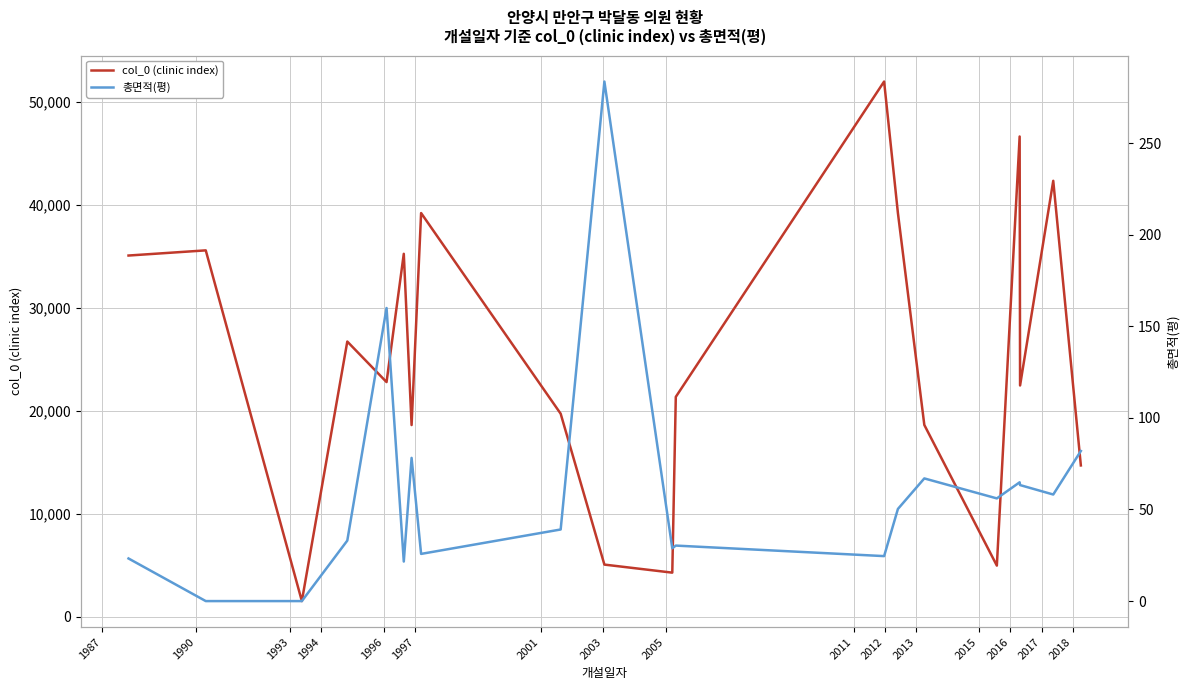

What is the average value of the col_0 (clinic index) series?

25312